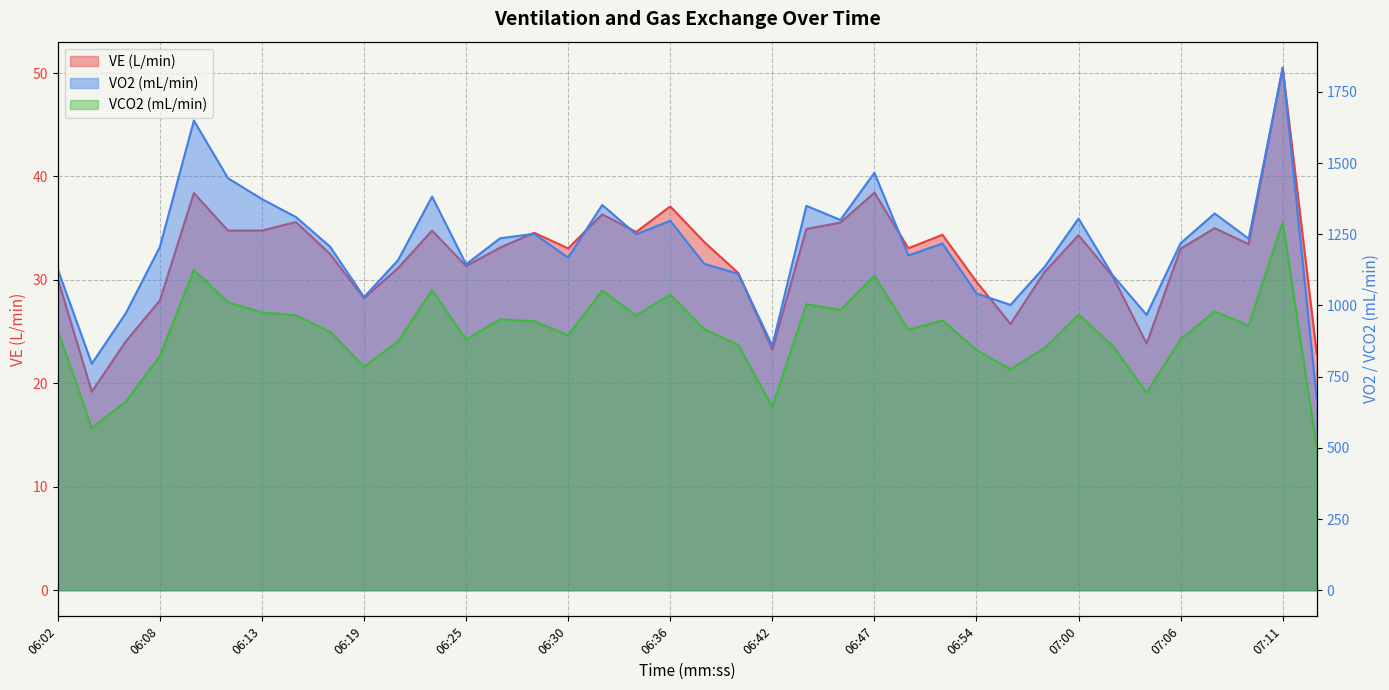

What is the average value of the VO2 series?

1205.9